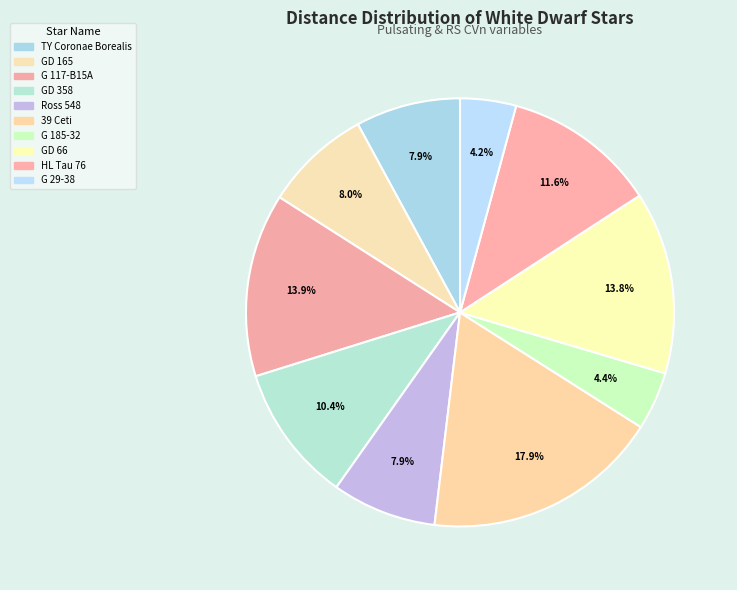

What is the smallest slice in the pie chart?

G 29-38